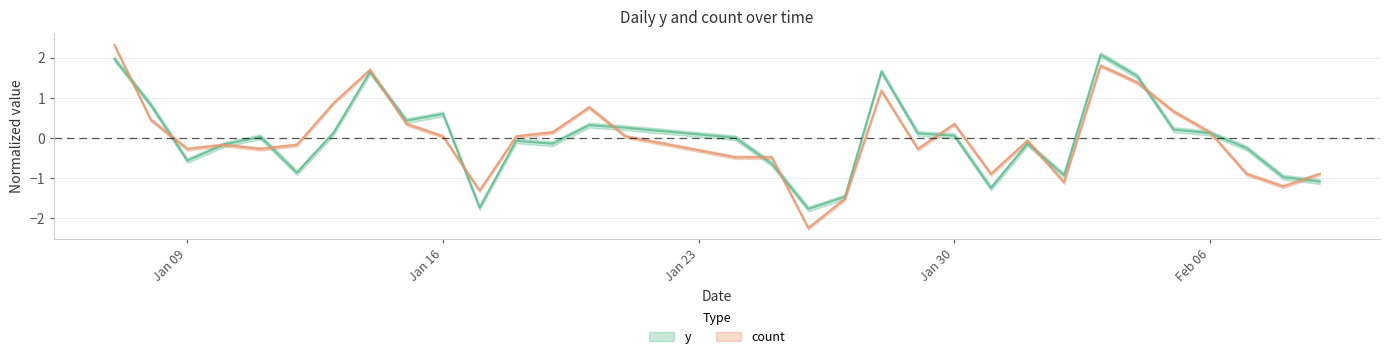

Is it true that y equals -0.9 at 2023-02-02?

True